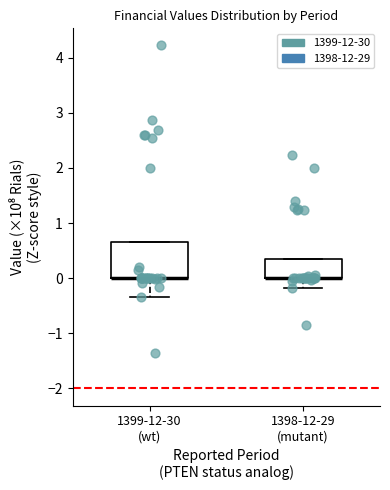

Reading left to right, transcribe this box plot: for each box, give where its median line is, the range the box spans, and where its two whiskers end, as read against the y-axis. The values are not printed on the chart, so give them approximately, as read against the axis.

1399-12-30 (wt): median 0.0 (drawn on the box's lower edge), box 0.0 to 0.6, whiskers -0.3 to 0.6
1398-12-29 (mutant): median 0.0 (drawn on the box's lower edge), box 0.0 to 0.4, whiskers -0.2 to 0.4